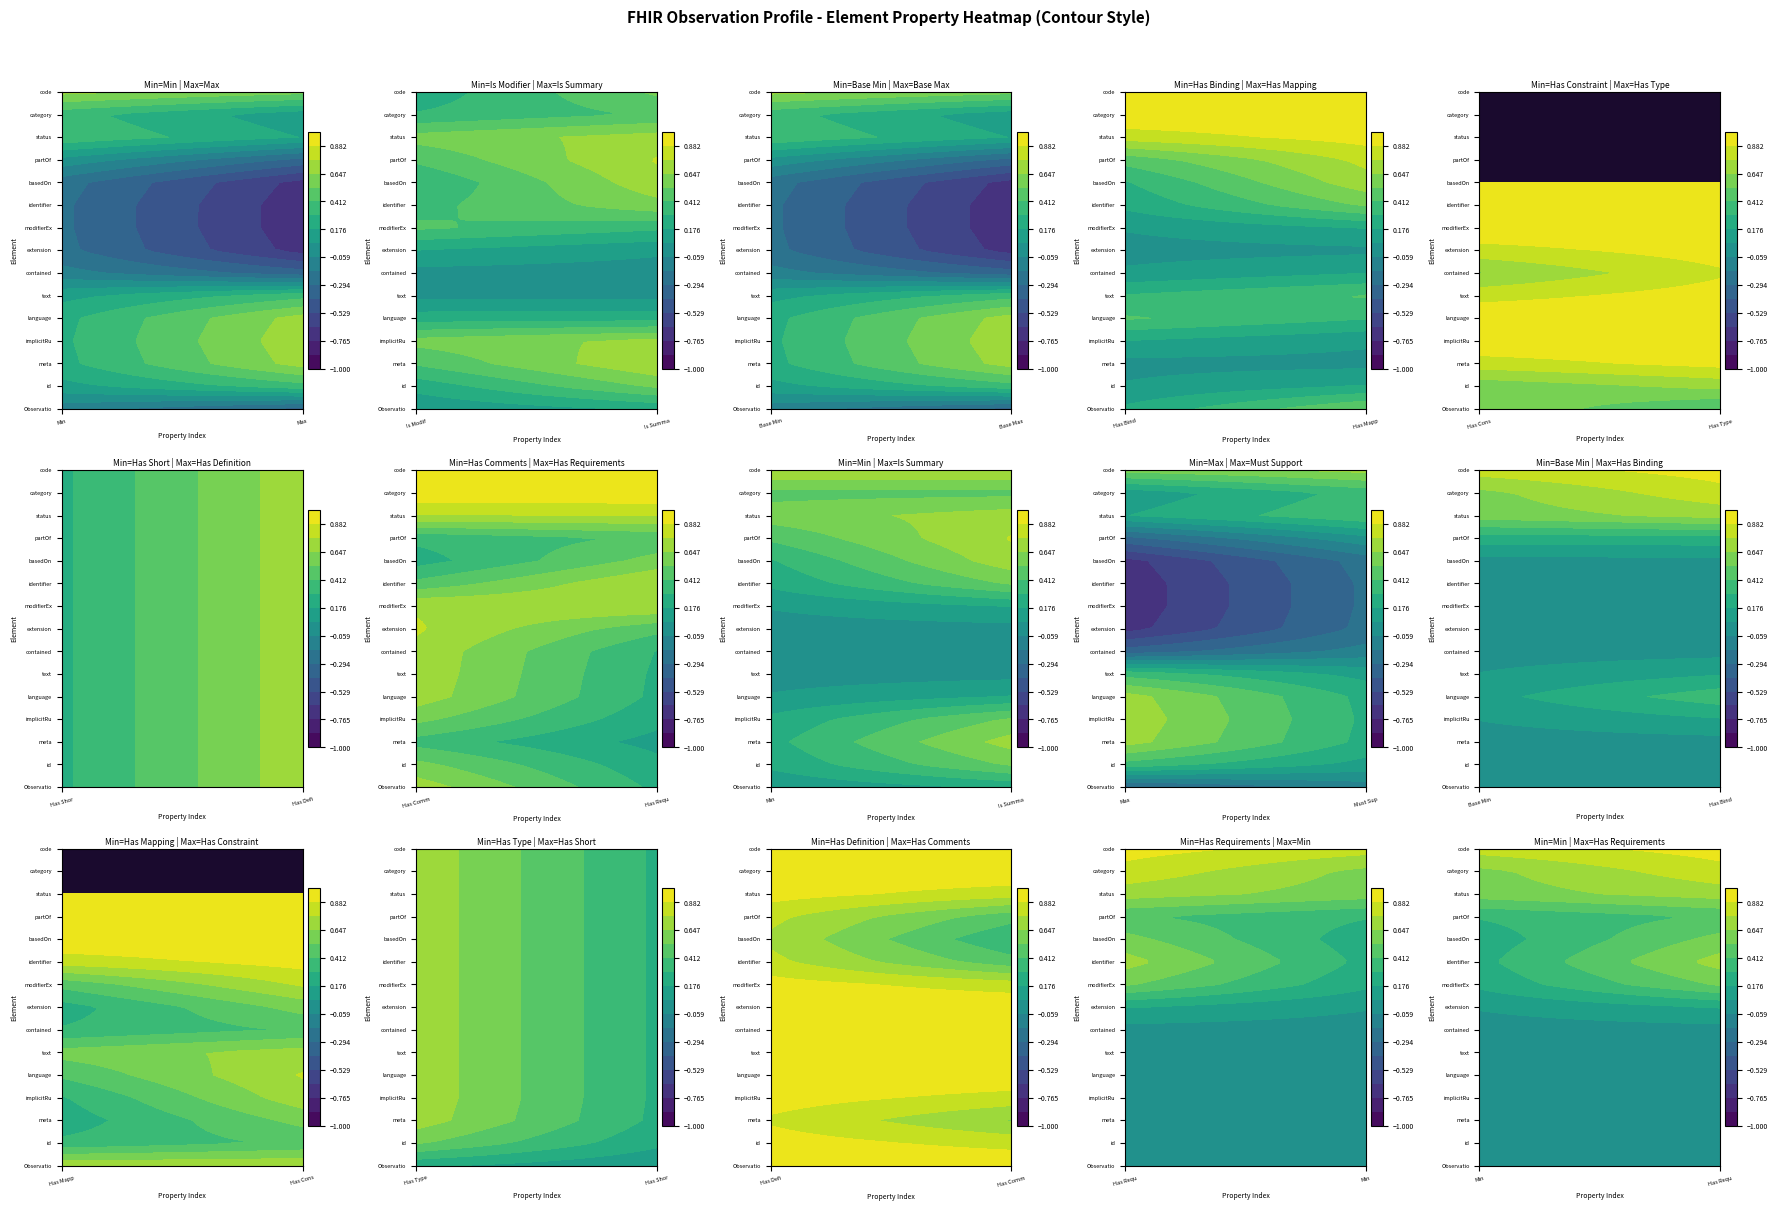

How many series are shown in this chart?

15